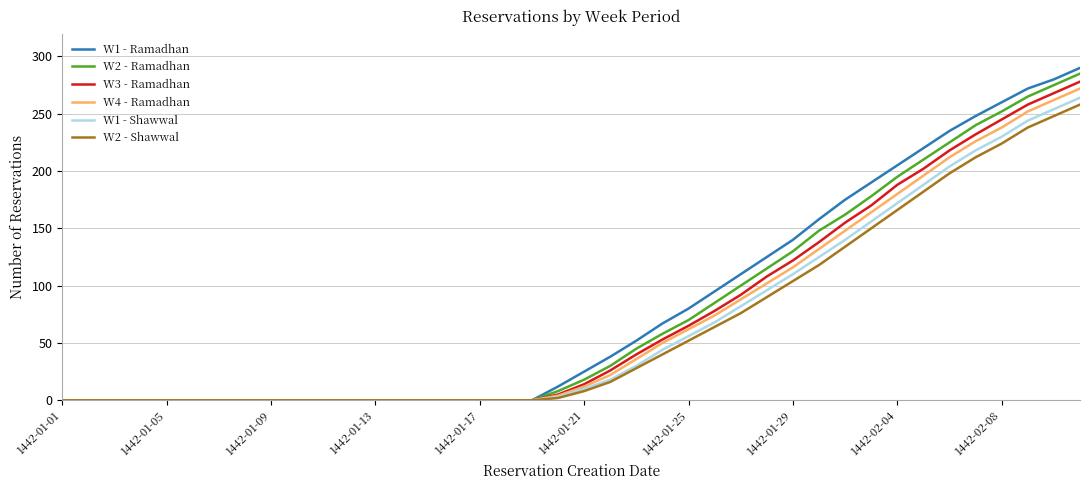

List the series in order of their overall mean, highest first.

W1 - Ramadhan, W2 - Ramadhan, W3 - Ramadhan, W4 - Ramadhan, W1 - Shawwal, W2 - Shawwal